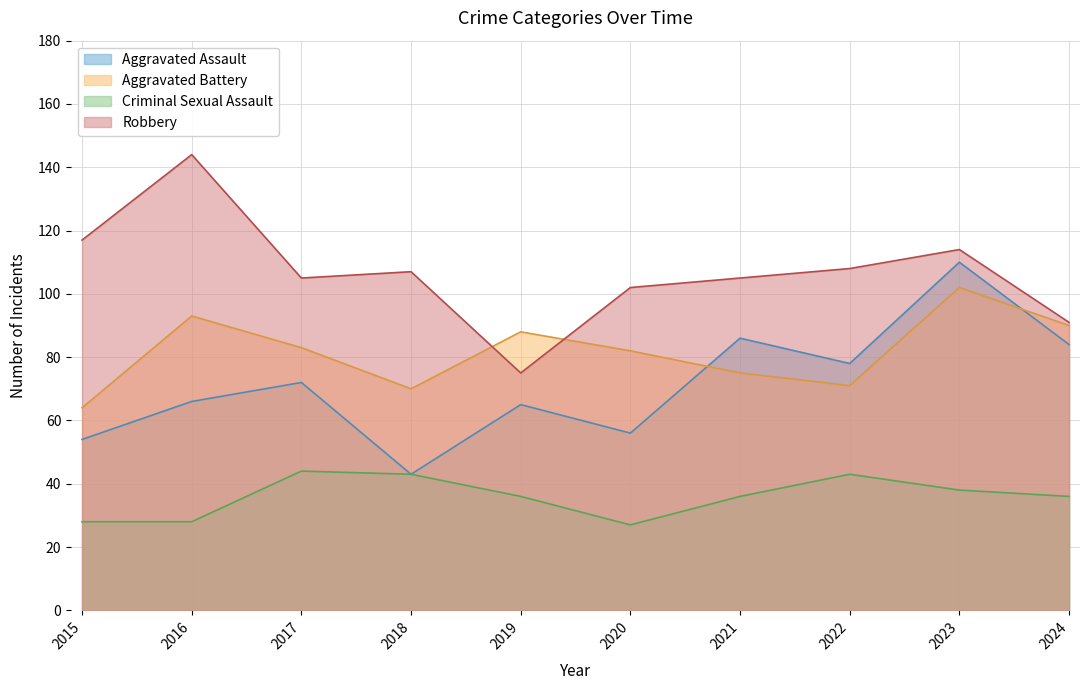

What is the difference between the maximum and second lowest values in the Robbery series?

53